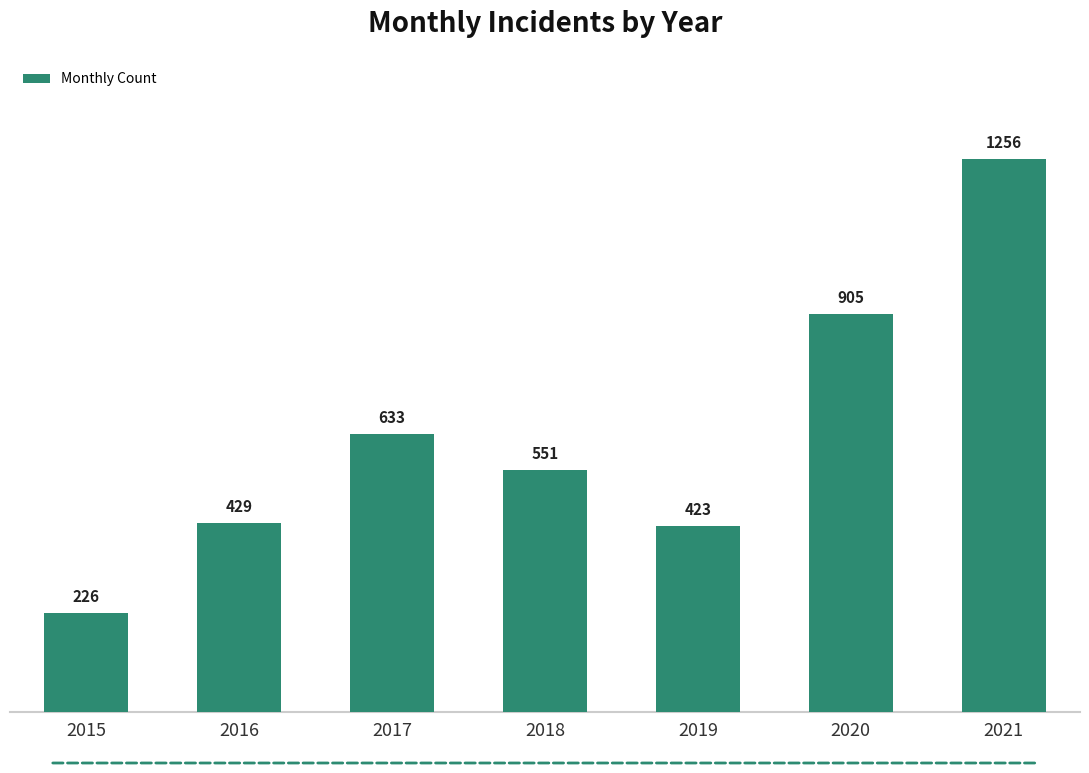

Which category has the highest value across all series?

2021